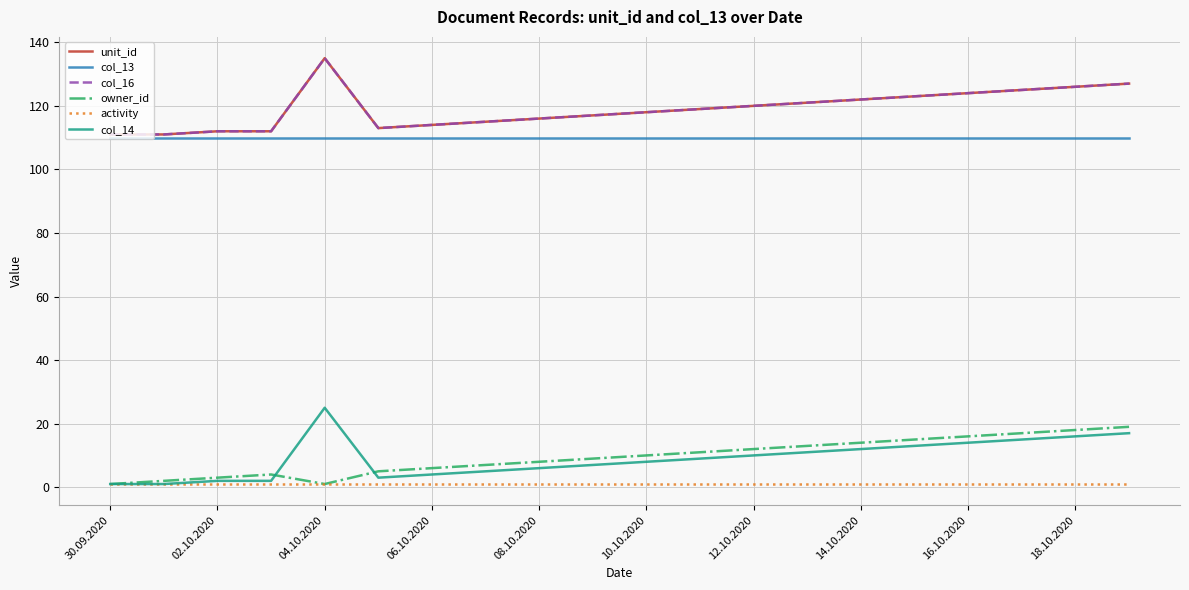

What is the average value of the col_14 series?

9